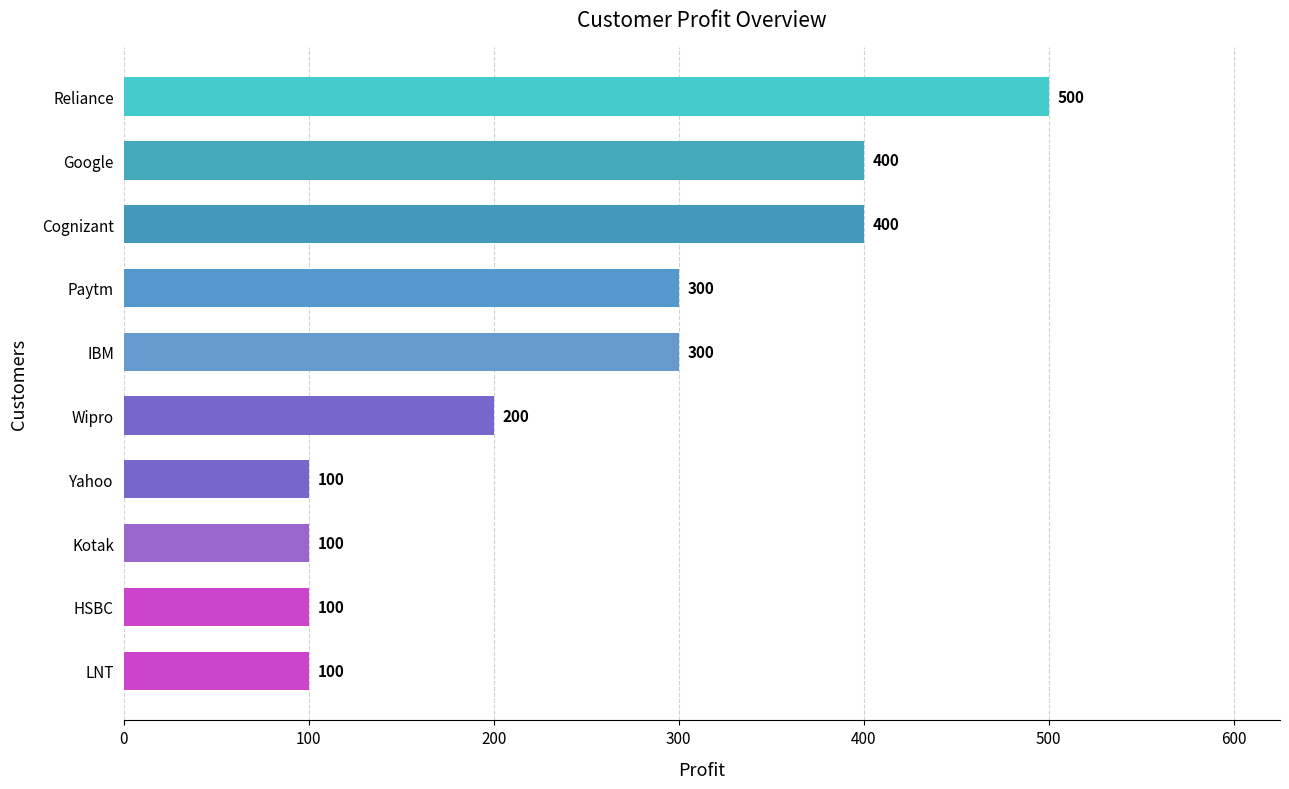

What is the difference between the maximum and minimum values?

400